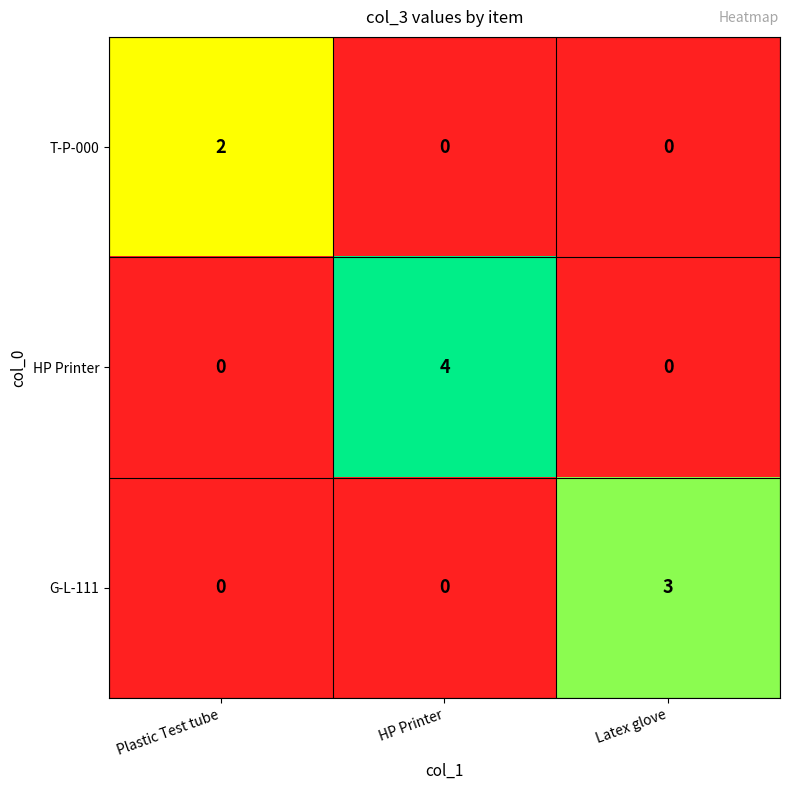

Reading left to right, list all the values displayed in this chart.

T-P-000: Plastic Test tube=2	HP Printer=0	Latex glove=0
HP Printer: Plastic Test tube=0	HP Printer=4	Latex glove=0
G-L-111: Plastic Test tube=0	HP Printer=0	Latex glove=3